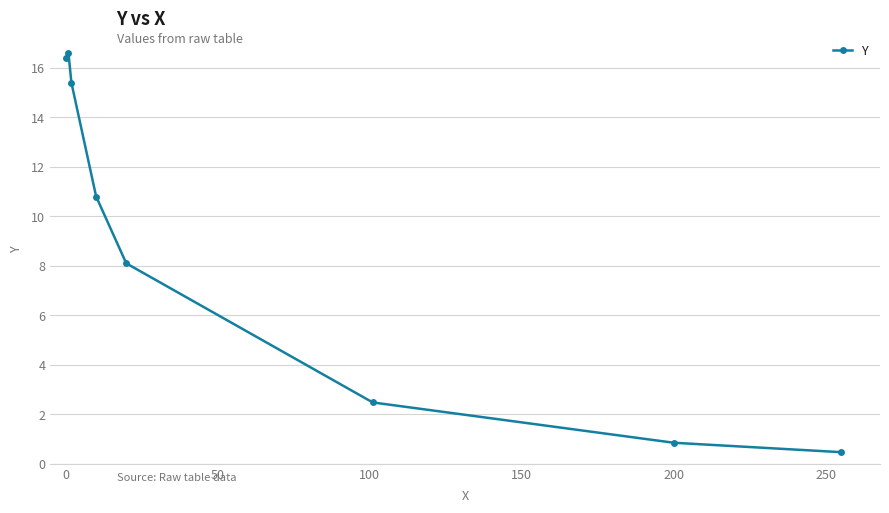

True or false: there are more than 1 points higher than both neighbors.

False